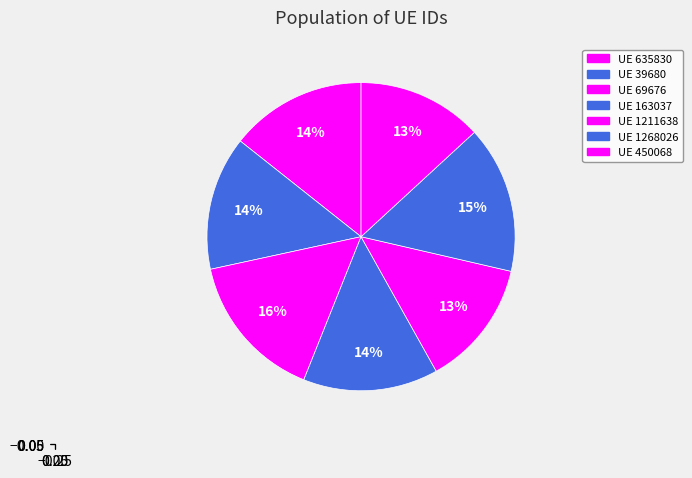

Count the number of slices in the pie.

7